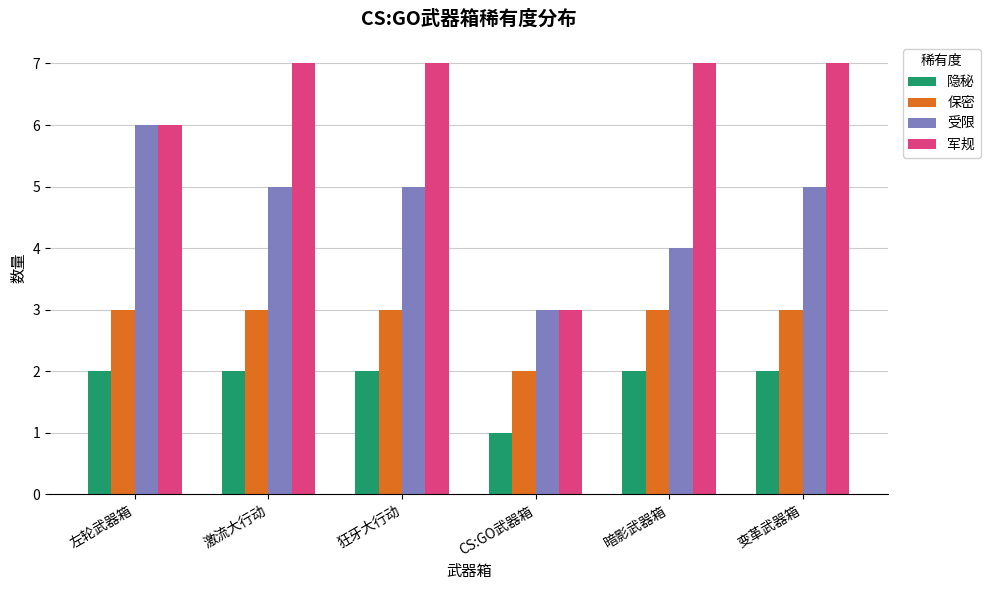

Rank the series by their maximum value, from highest to lowest.

军规, 受限, 保密, 隐秘